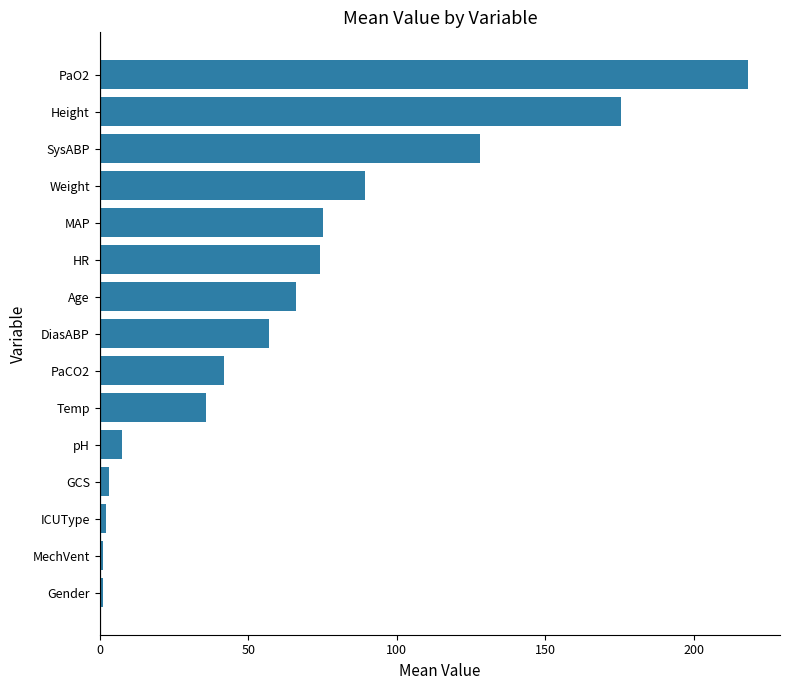

Does the chart contain any negative values?

No